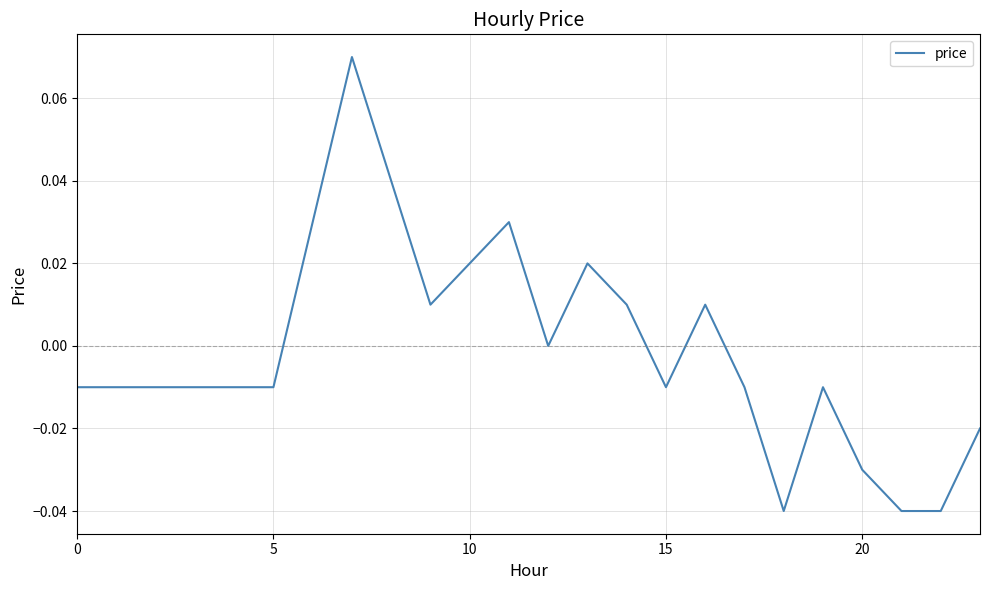

Does the chart have visible grid lines?

Yes